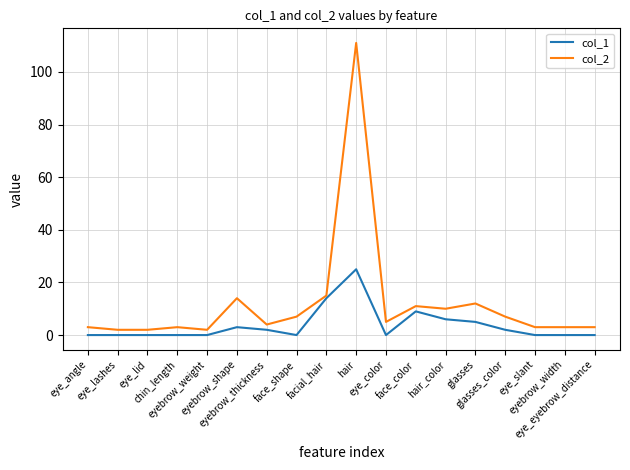

What is the greatest value displayed?

111